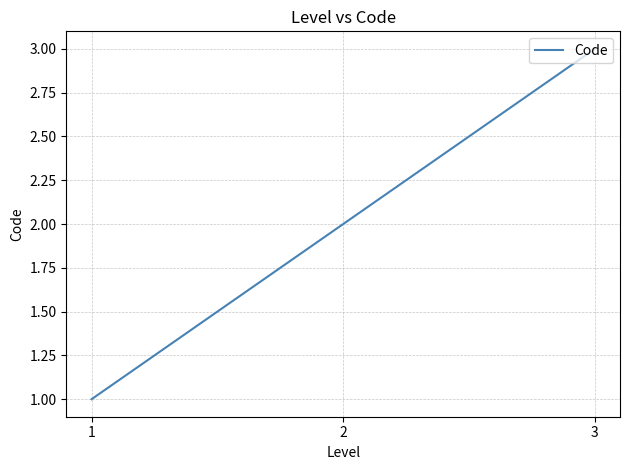

True or false: the data shows 3 at 3.

True